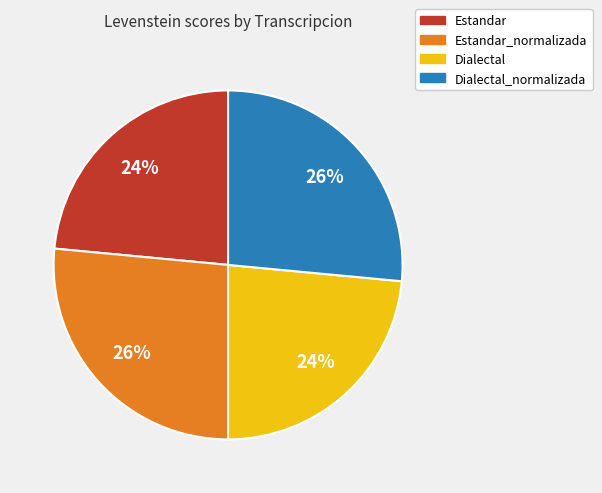

Is there a majority slice in this chart?

No